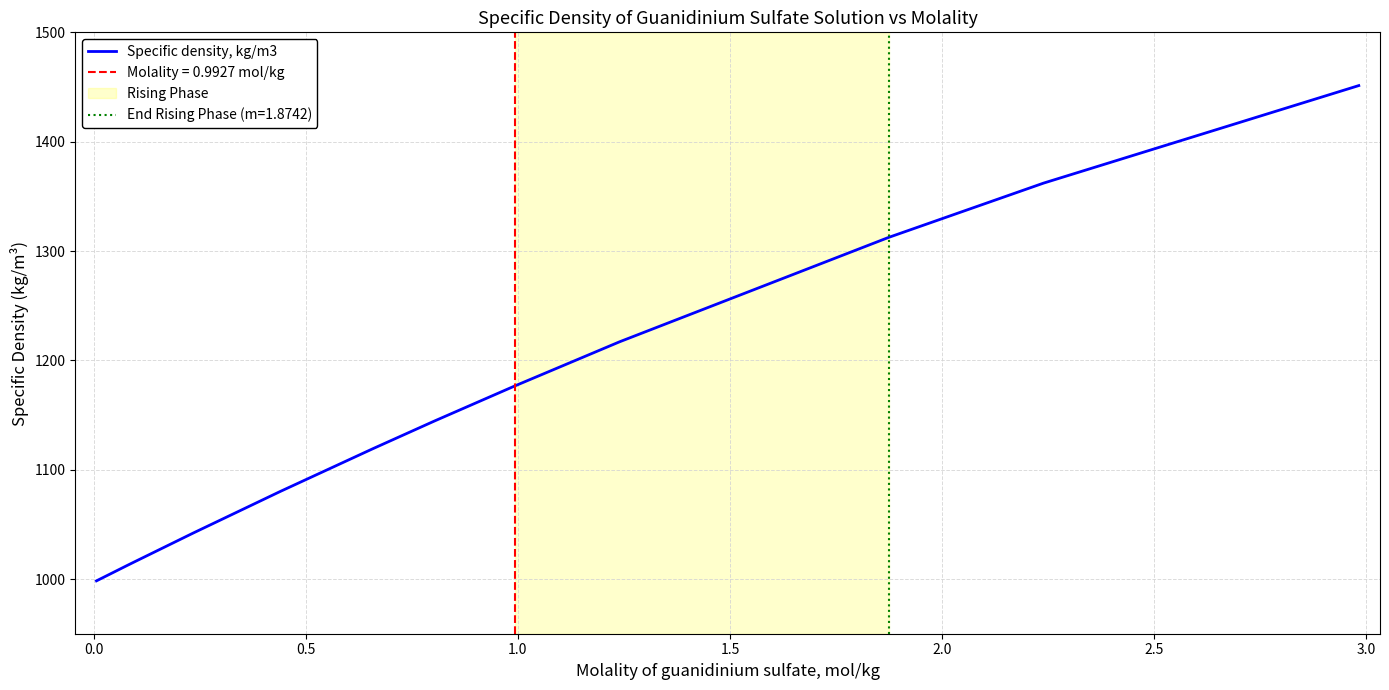

What is the maximum value for Specific density, kg/m3?

1451.3